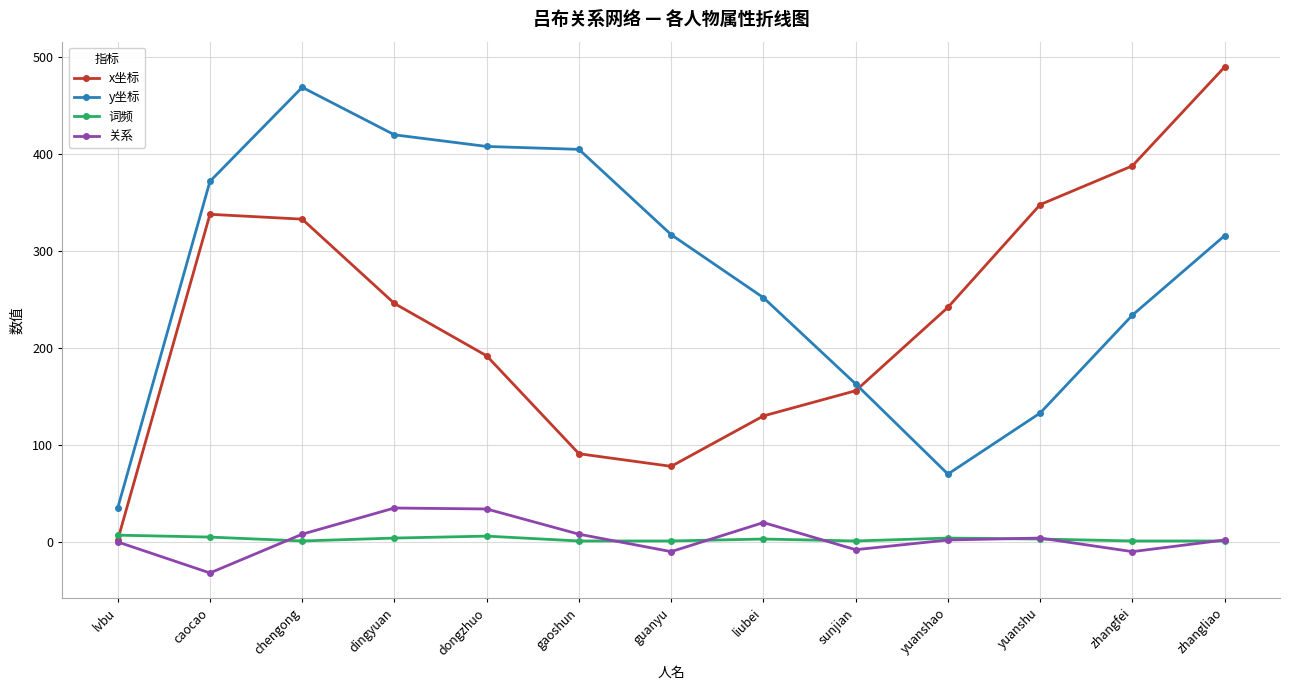

How many values in the 关系 series are below 2?

5